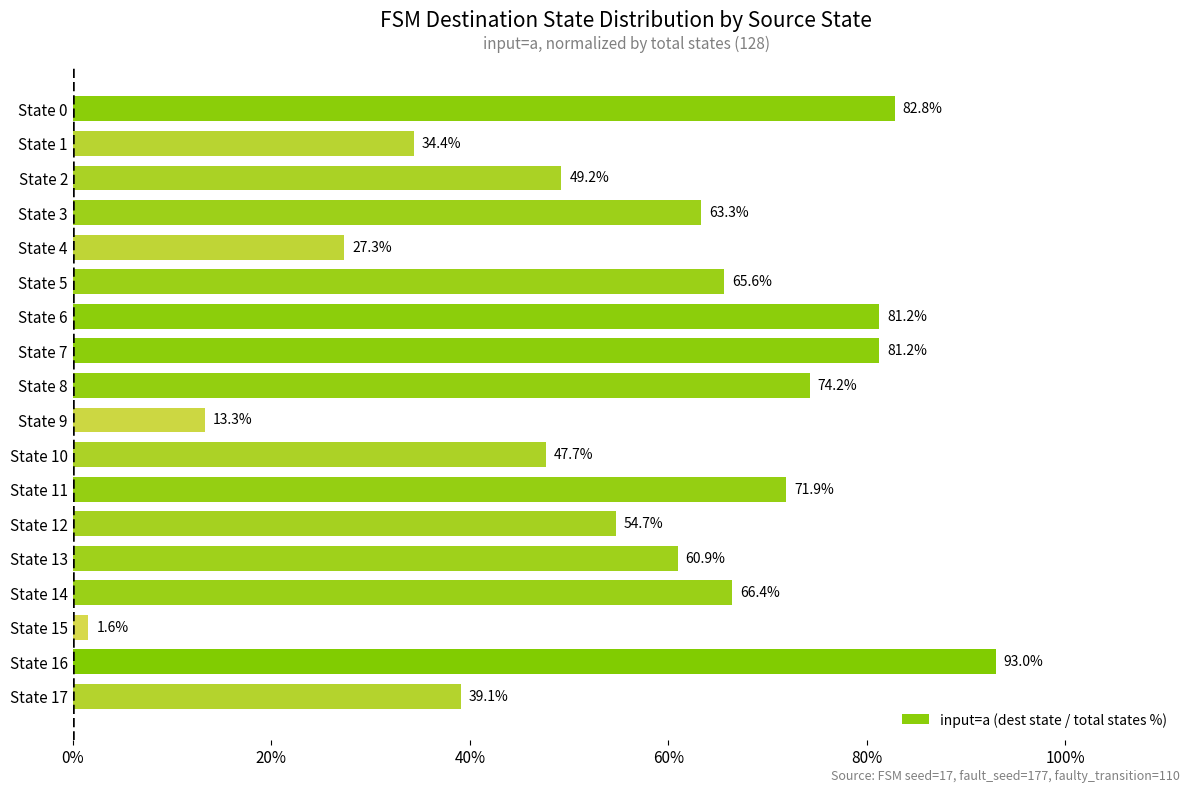

What is the minimum value shown in the chart?

1.6